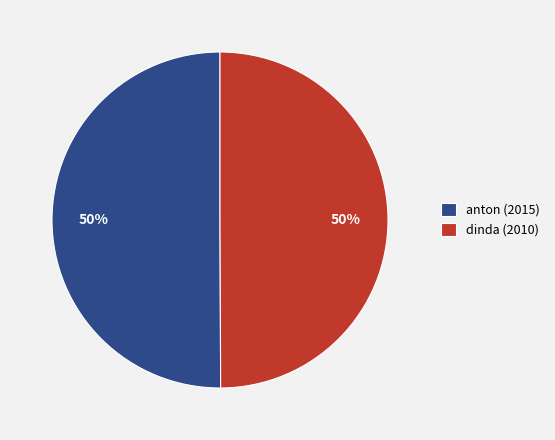

Is it true that anton (2015) is 57% of the pie?

False